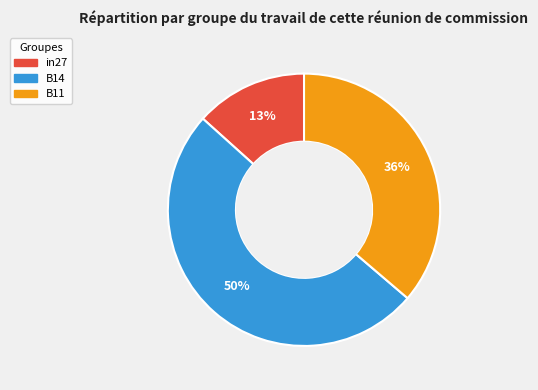

Which has a higher value, B14 or B11?

B14